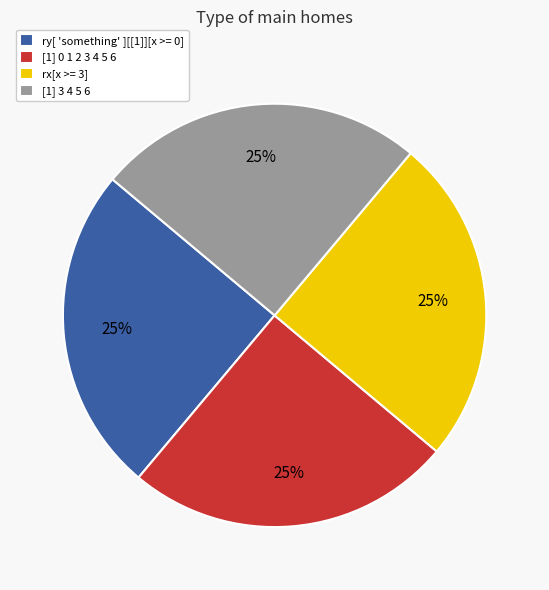

True or false: [1] 0 1 2 3 4 5 6 accounts for 25% of the total.

True